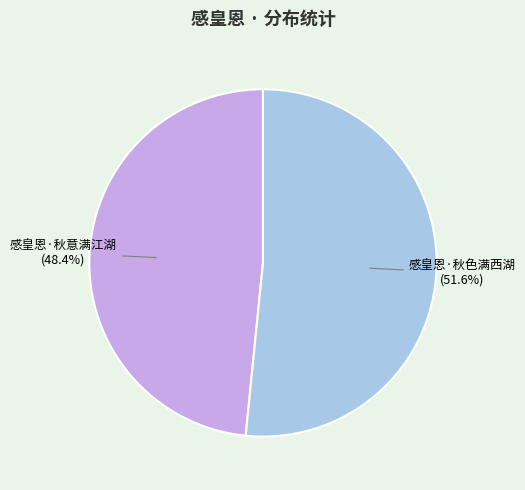

Between 感皇恩·秋色满西湖 and 感皇恩·秋意满江湖, which is larger?

感皇恩·秋色满西湖